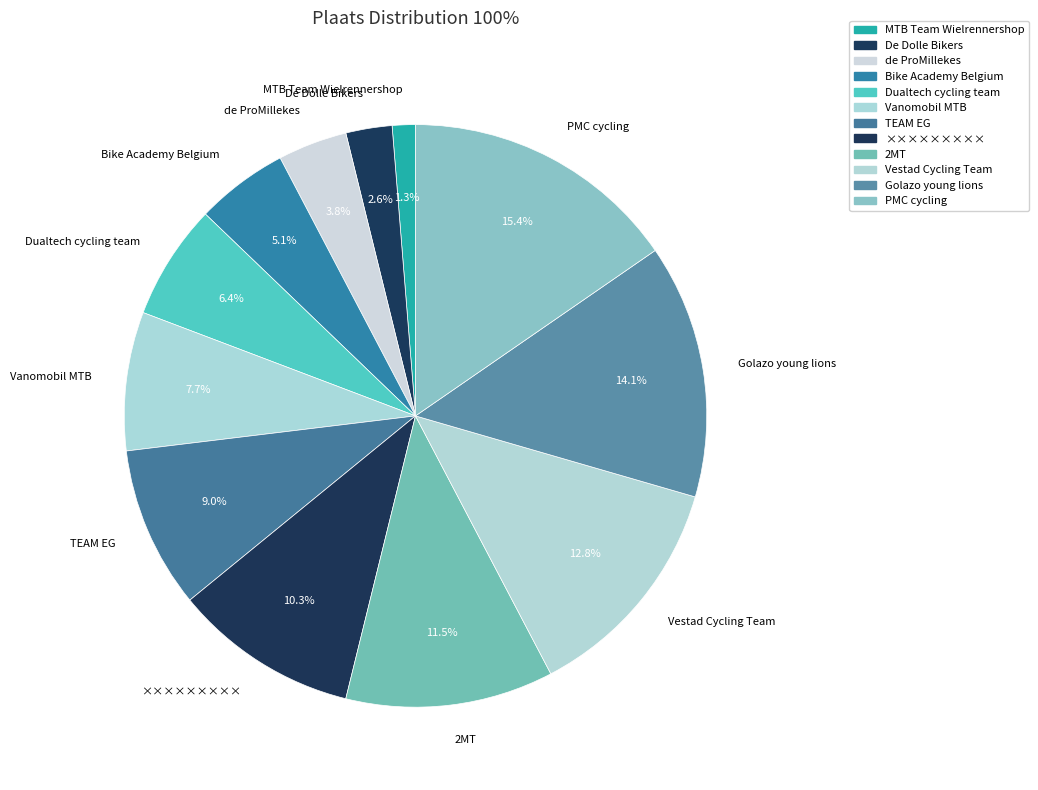

Rank the categories by value from lowest to highest.

MTB Team Wielrennershop, De Dolle Bikers, de ProMillekes, Bike Academy Belgium, Dualtech cycling team, Vanomobil MTB, TEAM EG, ×××××××××, 2MT, Vestad Cycling Team, Golazo young lions, PMC cycling